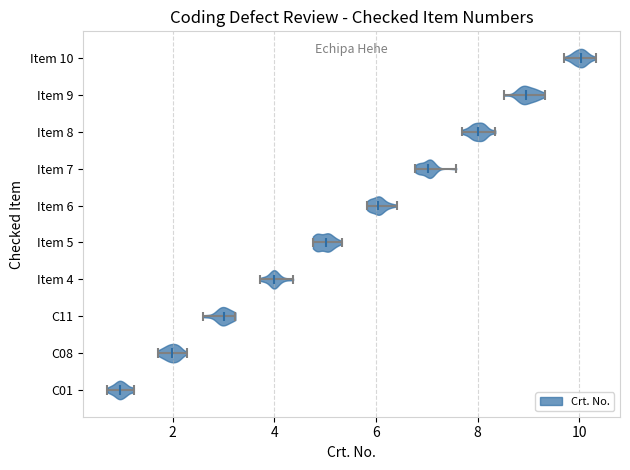

Reading bottom to top, read every violin against the x-axis: where its median line is, and the lowest and highest points it reaches. The values are not printed on the chart, so give them approximately, as read against the axis.

C01: median line 1.0, lowest point 0.8, highest point 1.2
C08: median line 2.0, lowest point 1.8, highest point 2.2
C11: median line 3.0, lowest point 2.6, highest point 3.2
Item 4: median line 4.0, lowest point 3.8, highest point 4.4
Item 5: median line 5.0, lowest point 4.8, highest point 5.4
Item 6: median line 6.0, lowest point 5.8, highest point 6.4
Item 7: median line 7.0, lowest point 6.8, highest point 7.6
Item 8: median line 8.0, lowest point 7.6, highest point 8.4
Item 9: median line 9.0, lowest point 8.6, highest point 9.4
Item 10: median line 10.0, lowest point 9.8, highest point 10.4